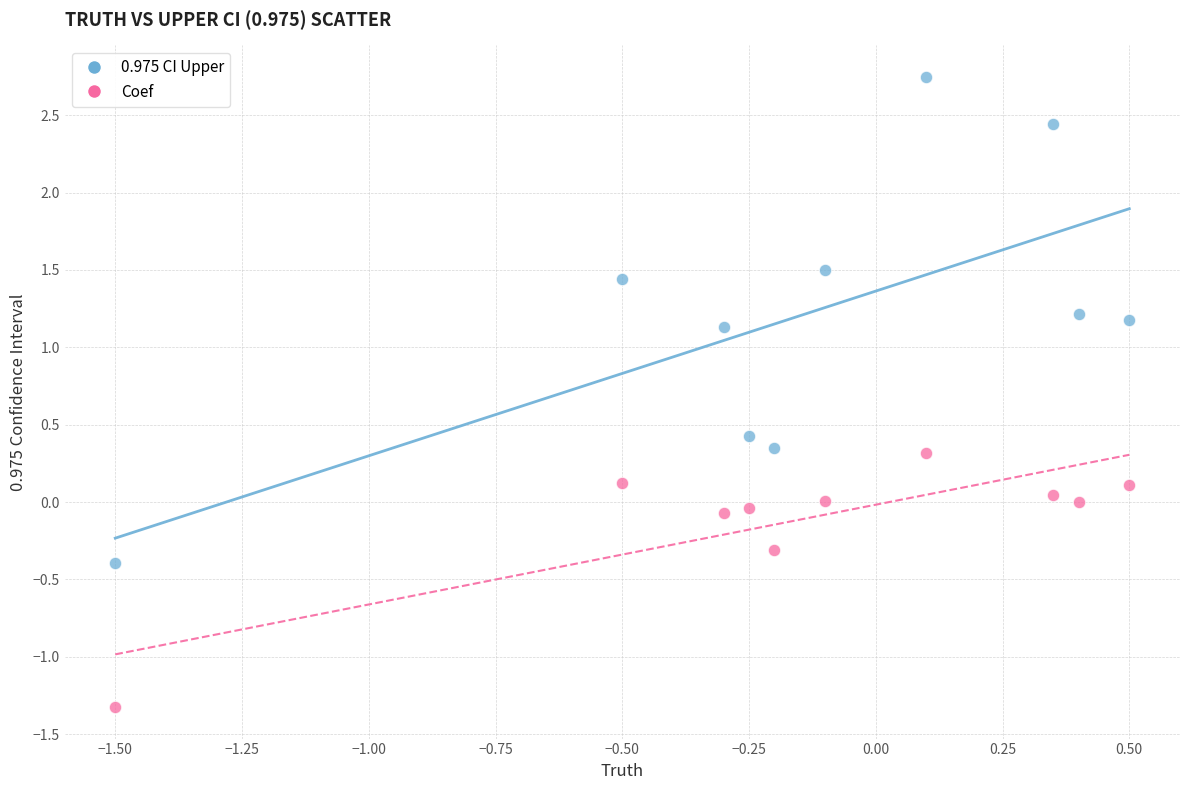

Which series contains the highest Y value?

0.975 CI Upper